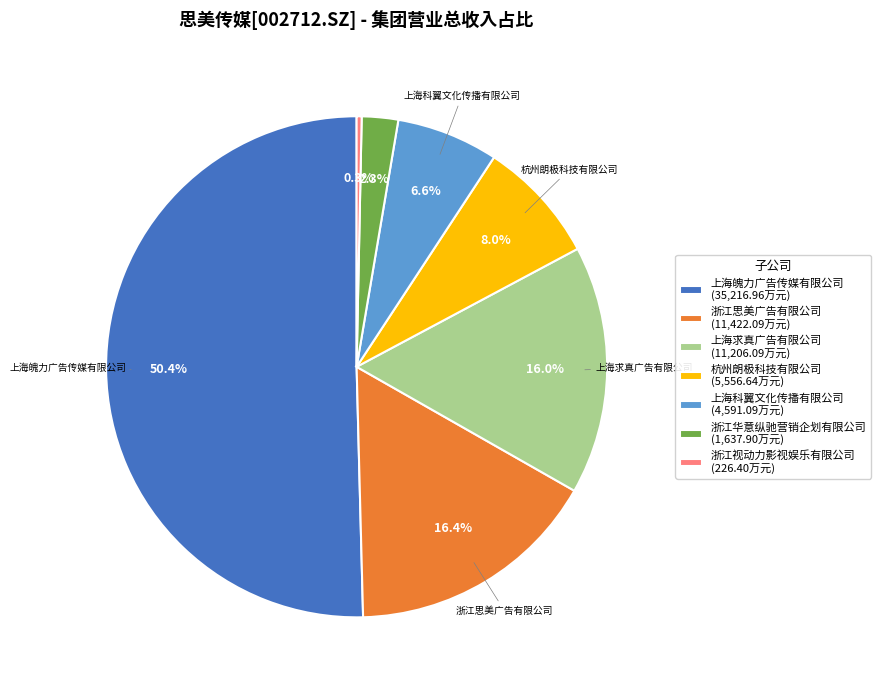

What is the total percentage of 浙江华意纵驰营销企划有限公司 (1,637.90万元) and 上海科翼文化传播有限公司 (4,591.09万元)?

8.9%